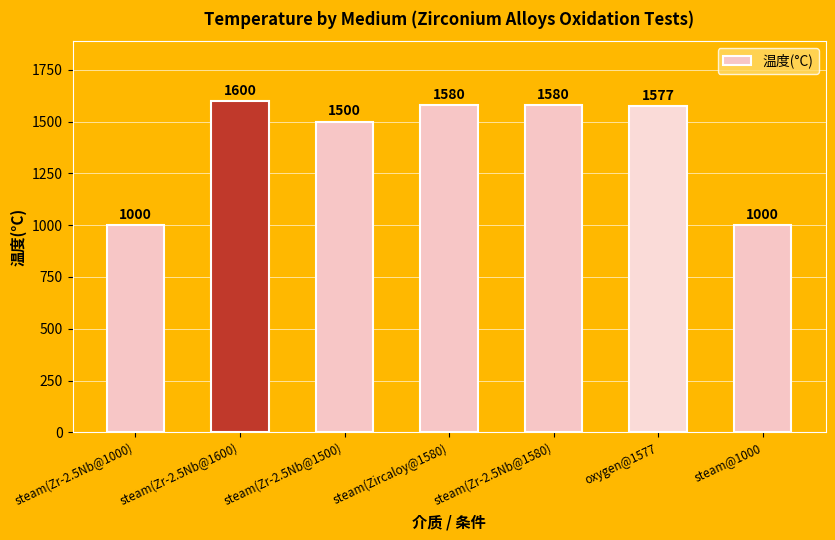

Is it true that the value at steam(Zr-2.5Nb@1000) is 1000?

True